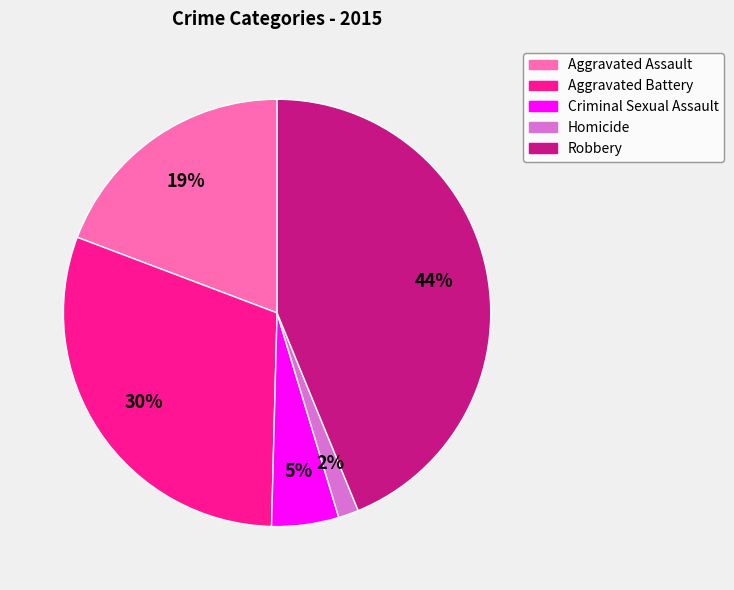

Which has a higher value, Robbery or Aggravated Battery?

Robbery